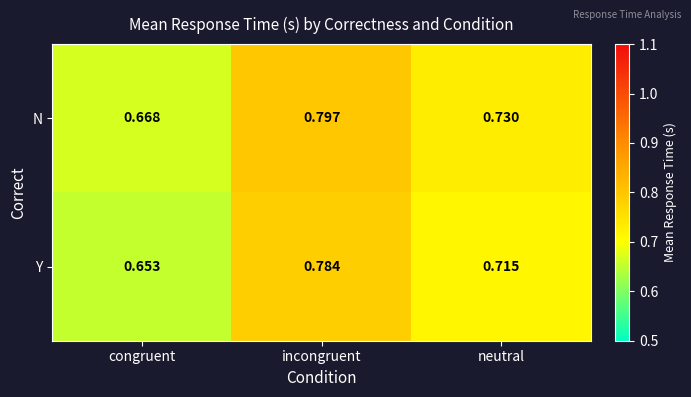

Which category has the highest value across all series?

incongruent